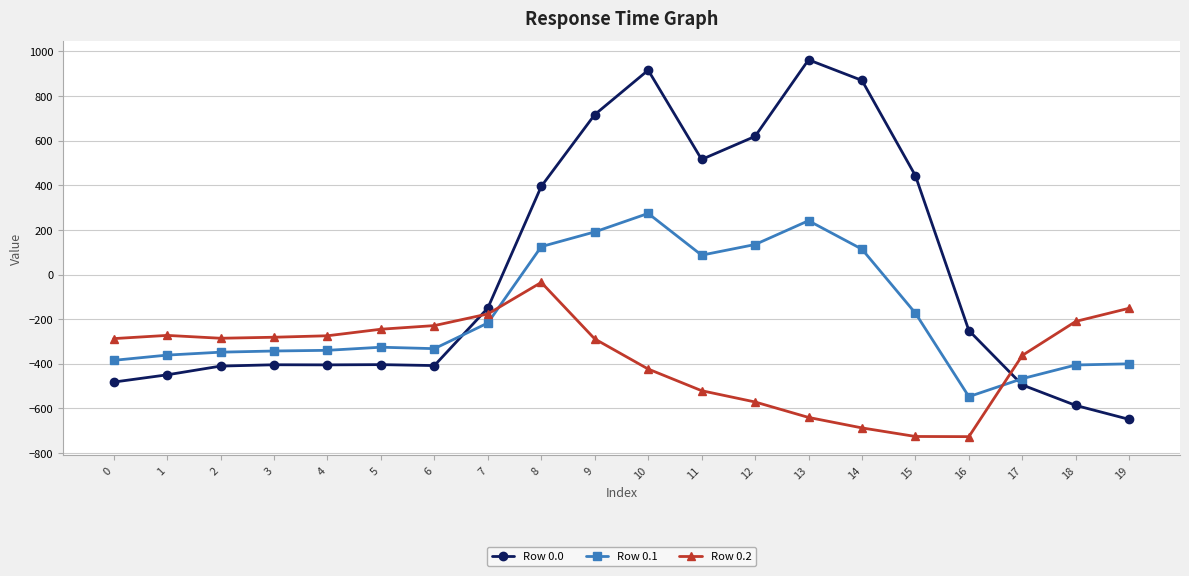

After their last crossing, which series has the higher values: Row 0.0 or Row 0.1?

Row 0.1